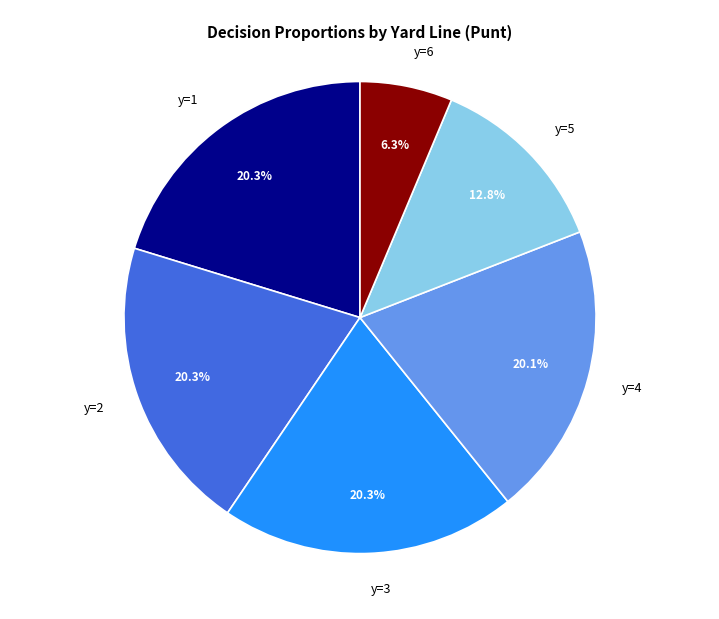

Count the number of slices in the pie.

6